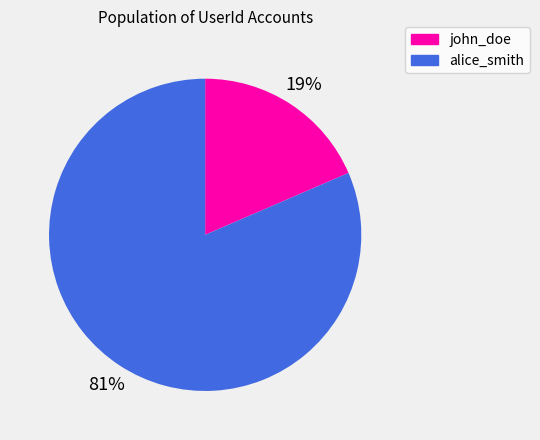

To the nearest percent, what is the combined percentage of alice_smith and john_doe?

100%